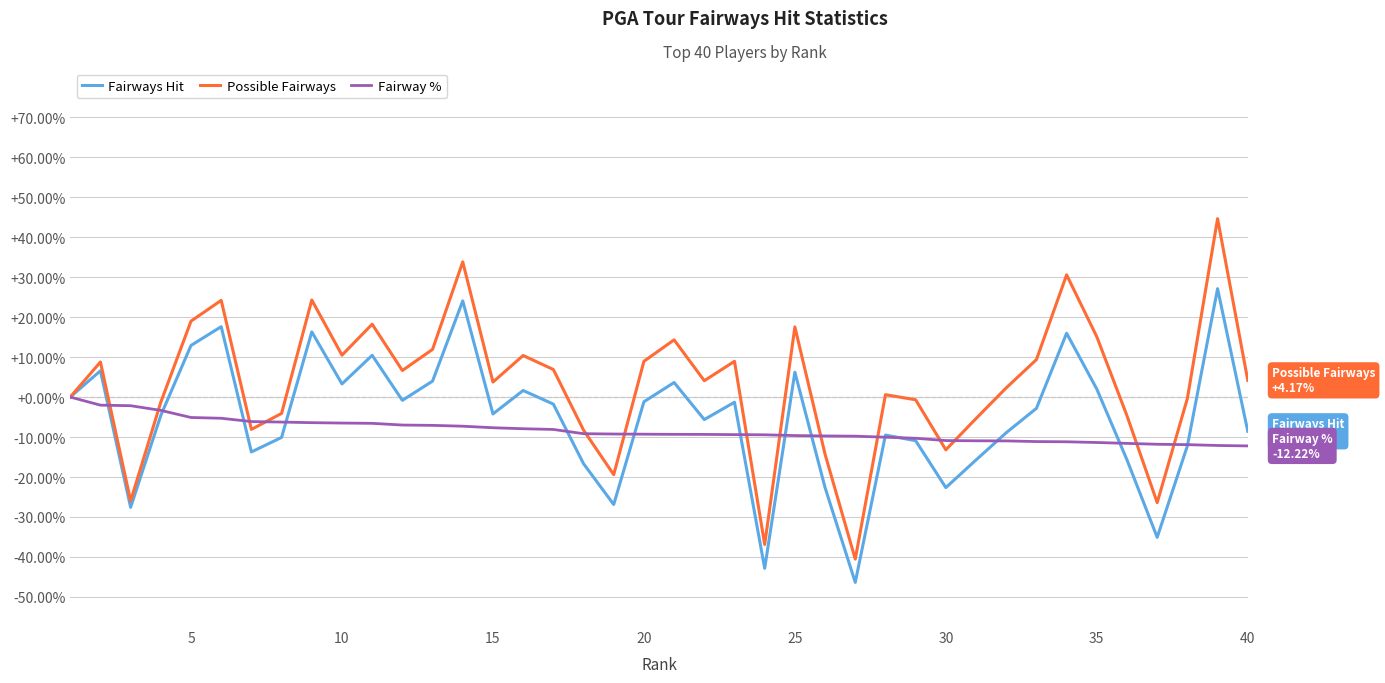

What is the difference between the maximum and minimum values in the Fairways Hit series?

73.5